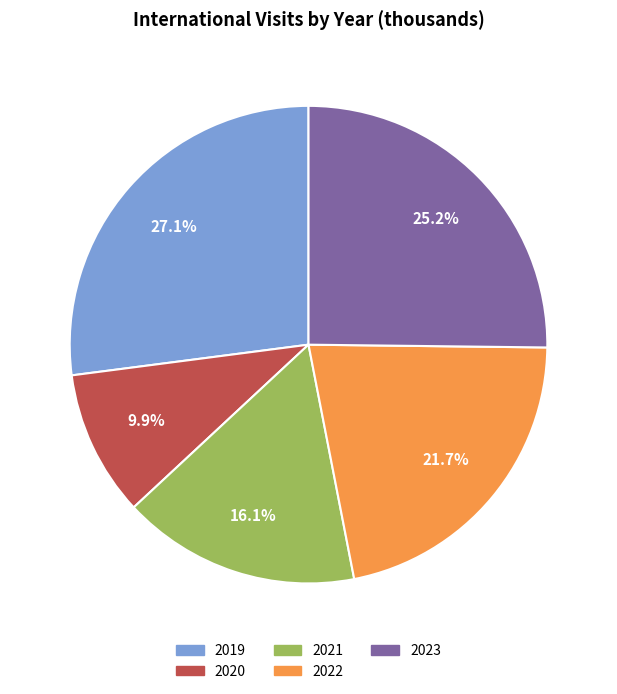

The 2023 slice represents 14% of the pie. True or false?

False